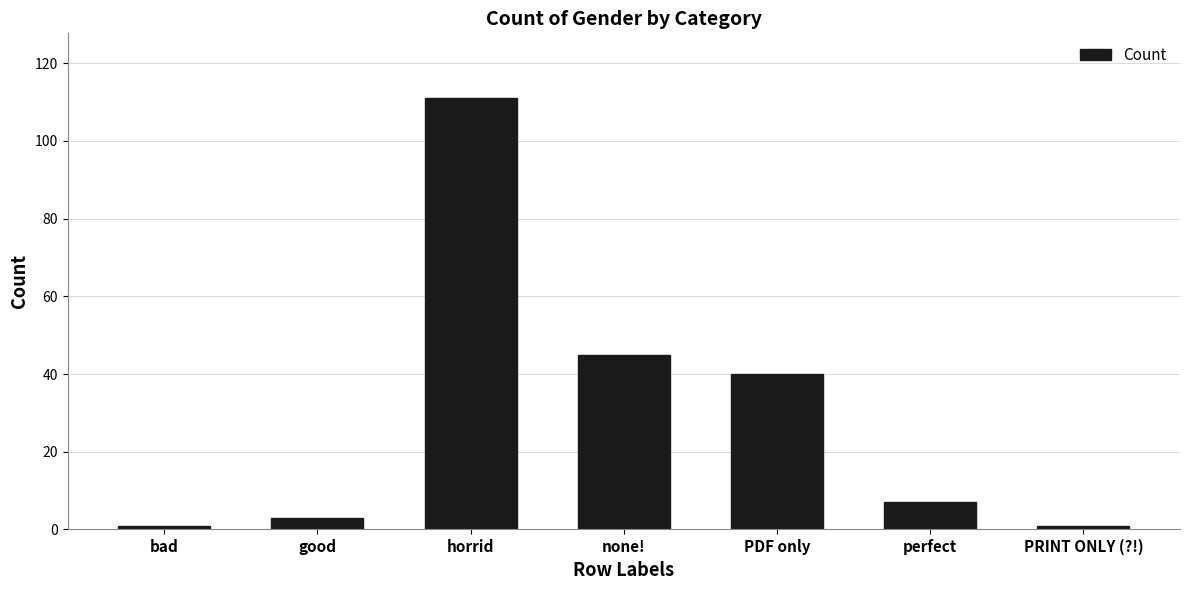

At which category does the chart reach its peak across all series?

horrid